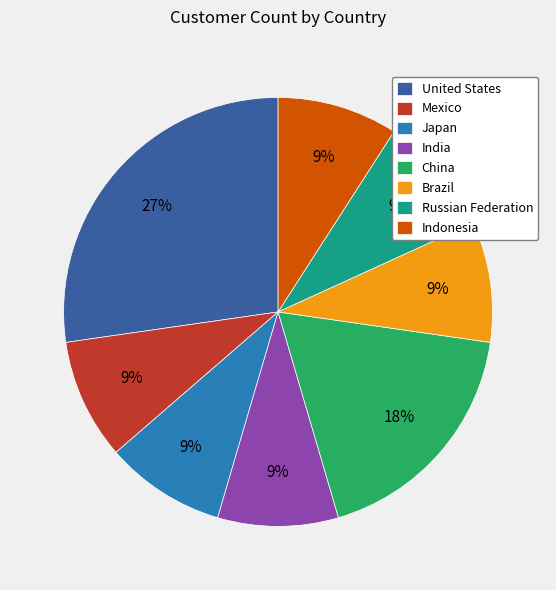

To the nearest percent, what is the combined percentage of Russian Federation and Indonesia?

18%